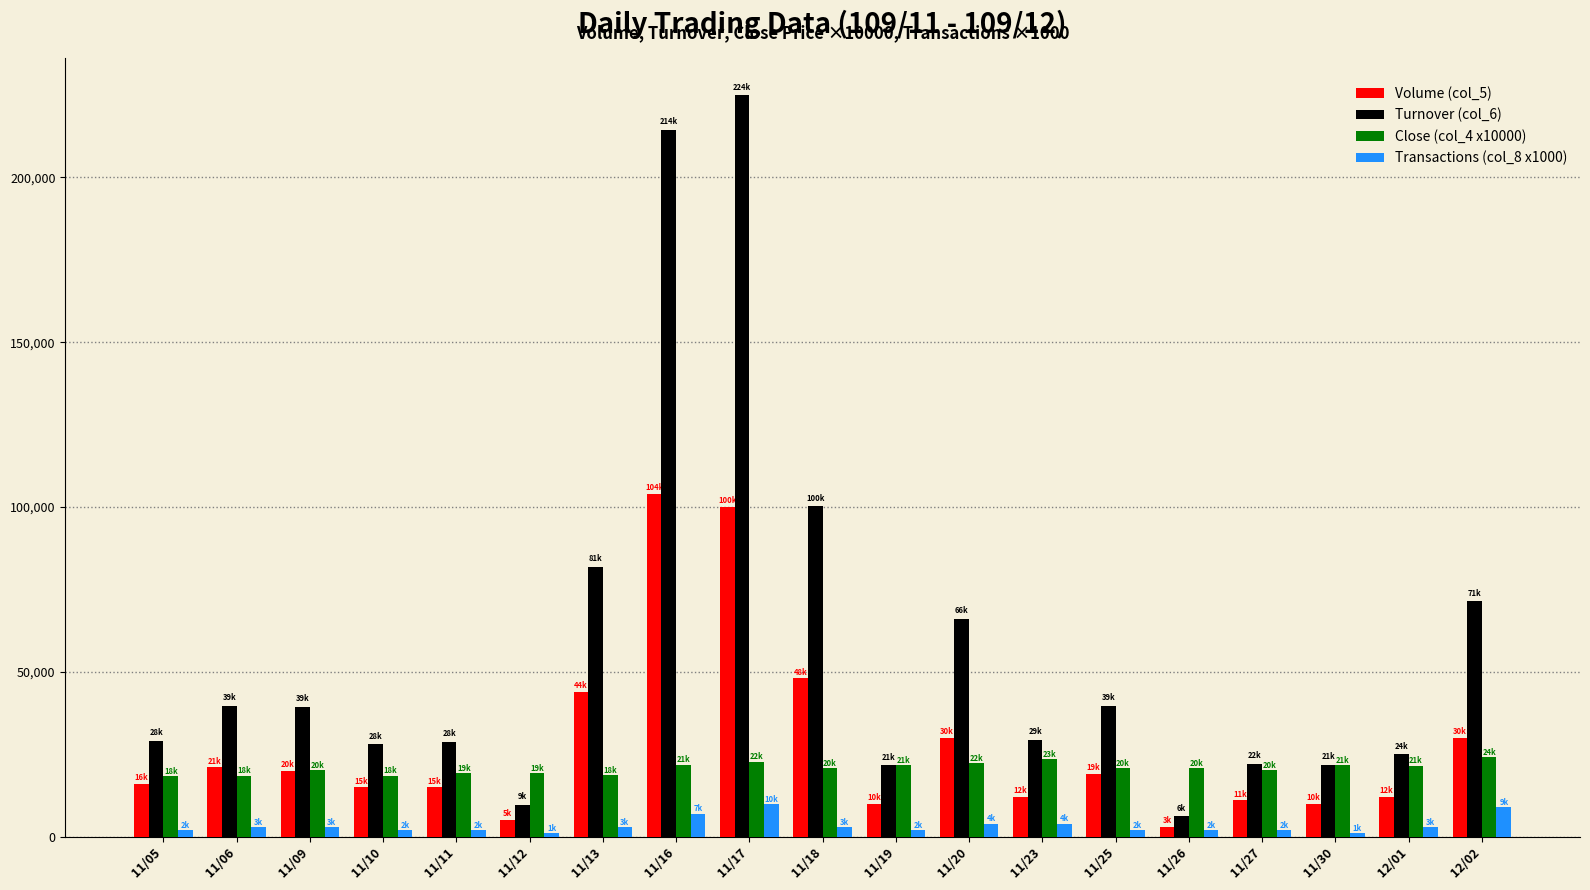

What is the difference between the Volume (col_5) values at 11/26 and 11/19?

7000